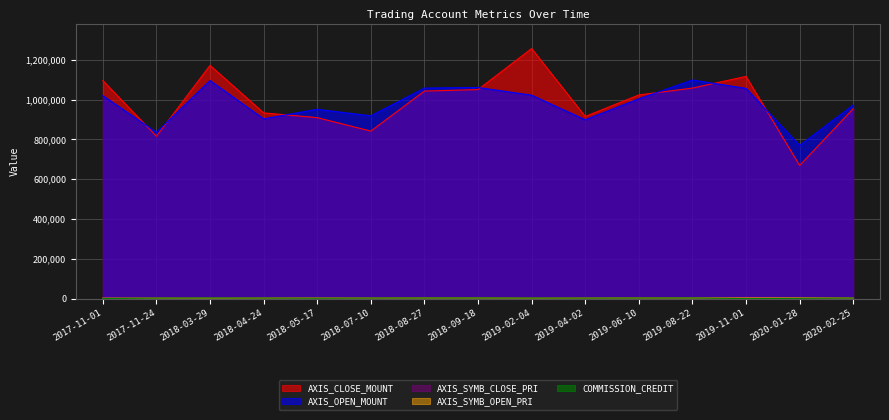

Is the value of COMMISSION_CREDIT at 2019-06-10 greater than the value of AXIS_SYMB_CLOSE_PRI at 2019-08-22?

No